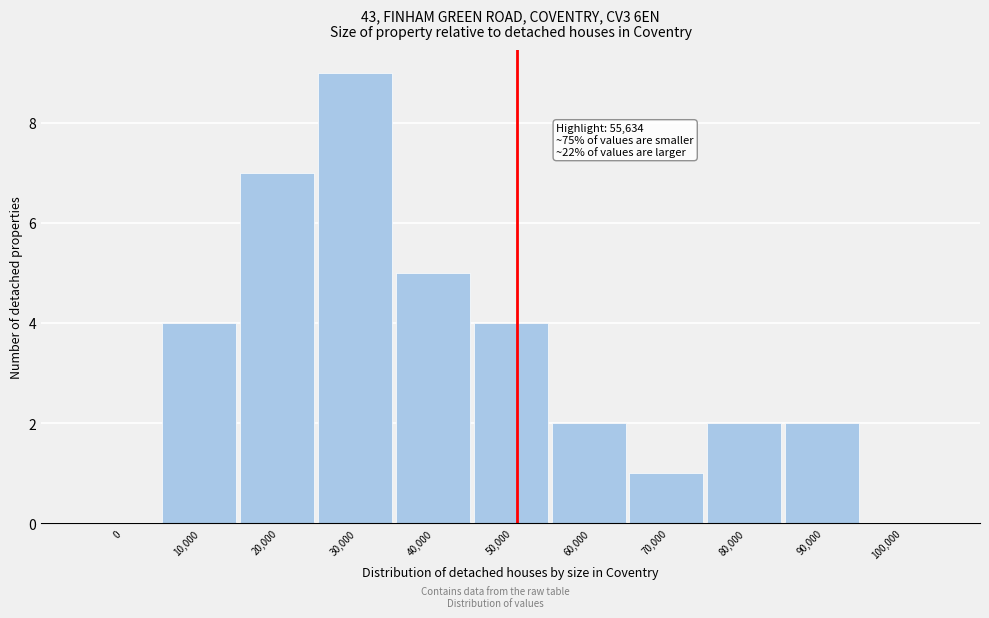

Reading right to left, transcribe all the data shown in this chart.

100,000=0	90,000=2	80,000=2	70,000=1	60,000=2	50,000=4	40,000=5	30,000=9	20,000=7	10,000=4	0=0